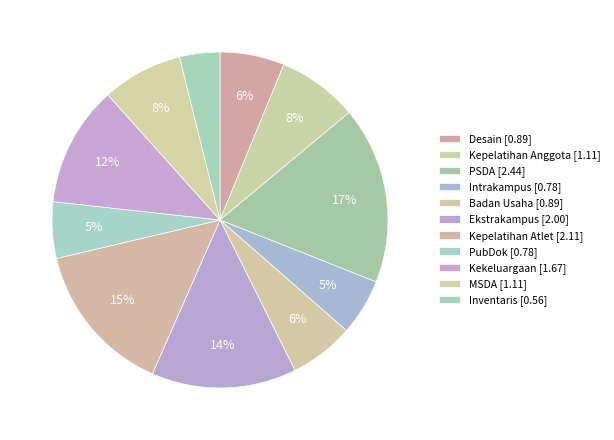

How many segments does this pie chart have?

11